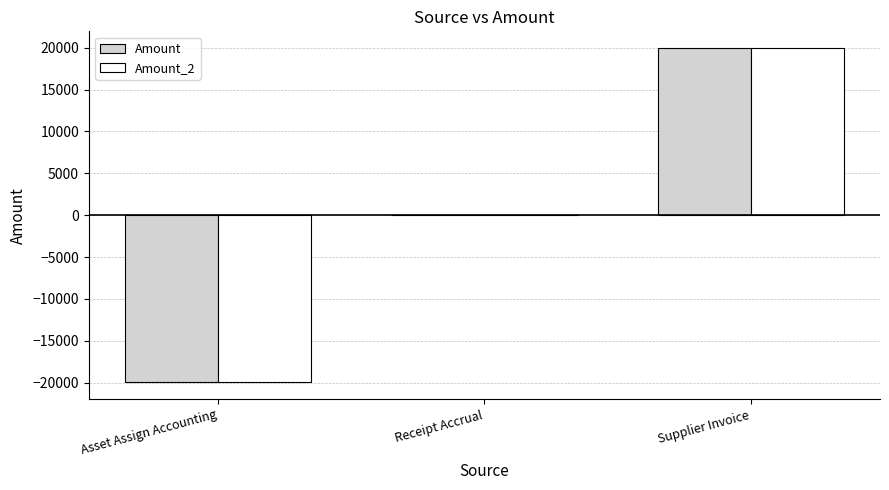

What are all the series names shown in the legend?

Amount, Amount_2